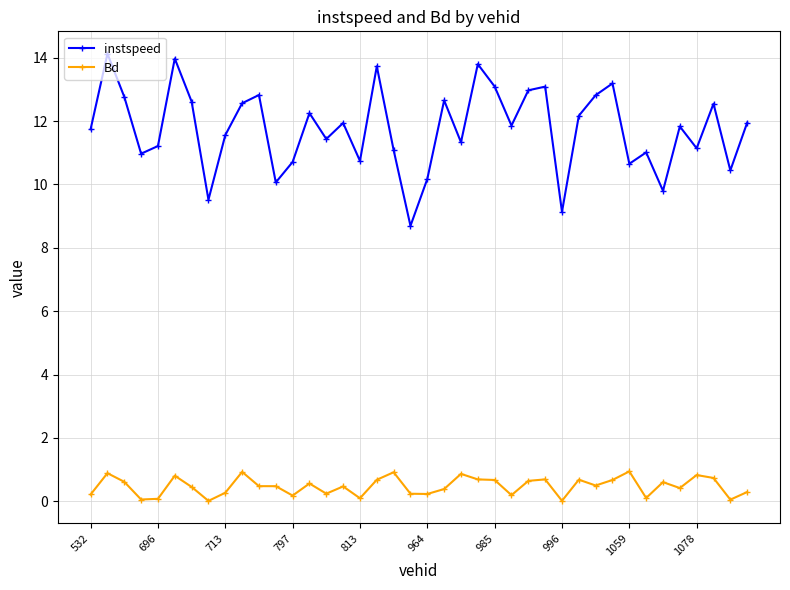

How many interior local peaks does the instspeed series have?

13